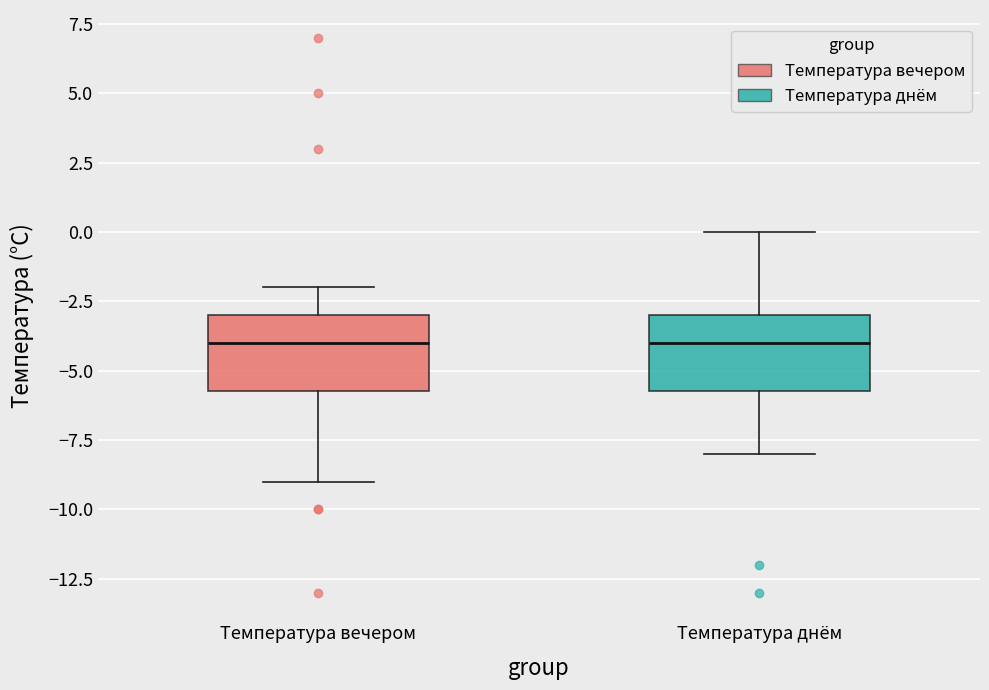

Where is the lower edge of the box for Температура вечером on the y-axis? The values are not printed on the chart, so give them approximately, as read against the axis.

-5.5